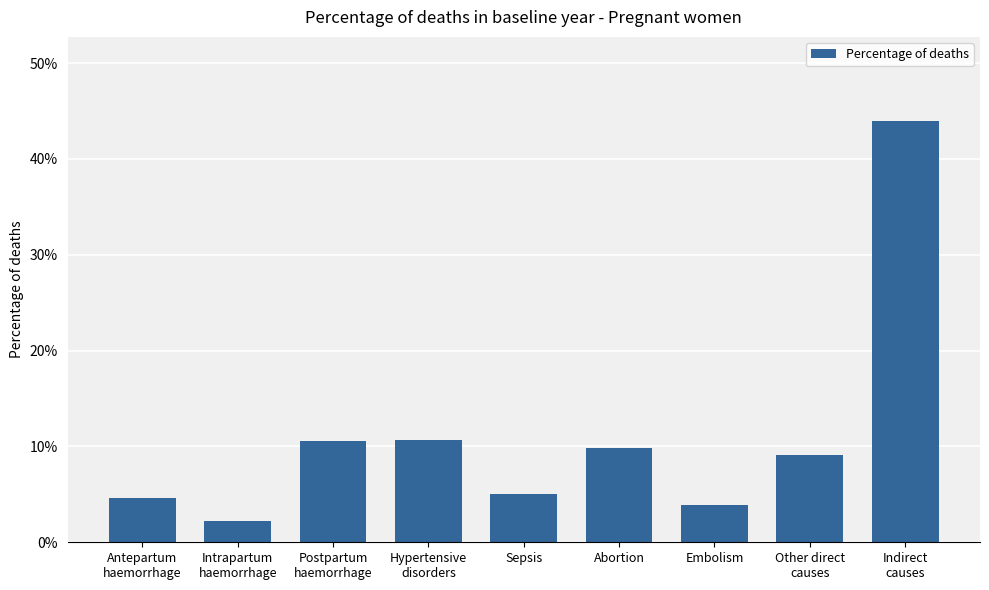

What is the sum of all values?

1.0